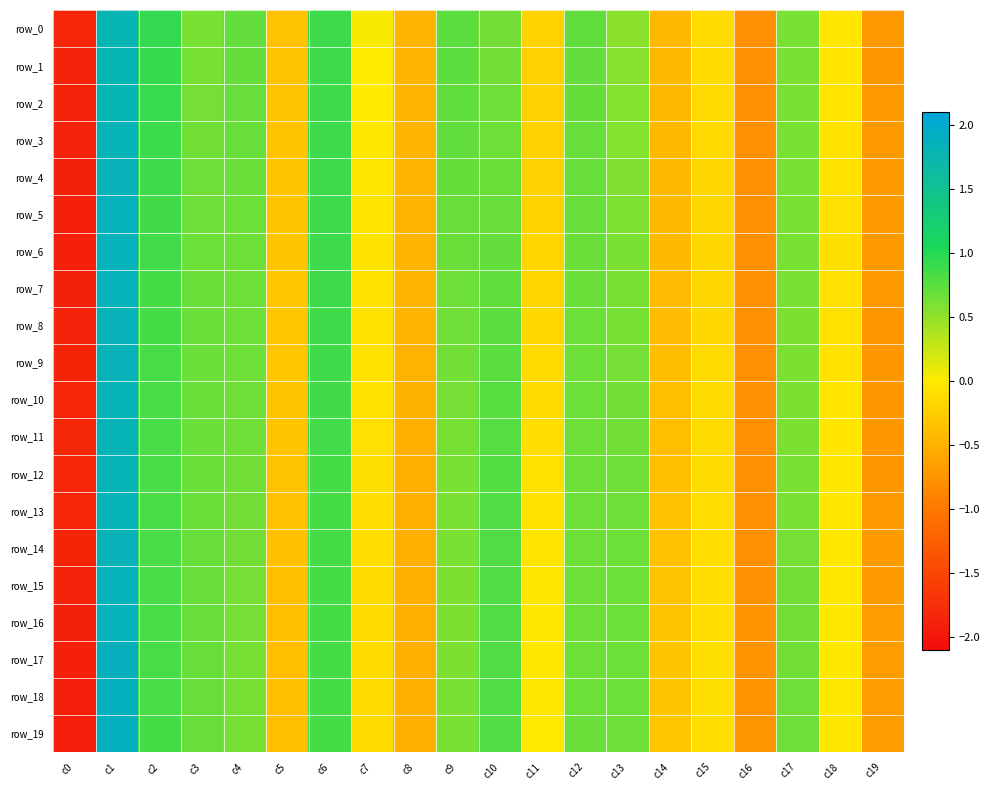

Which series has the largest total across all categories?

row_19